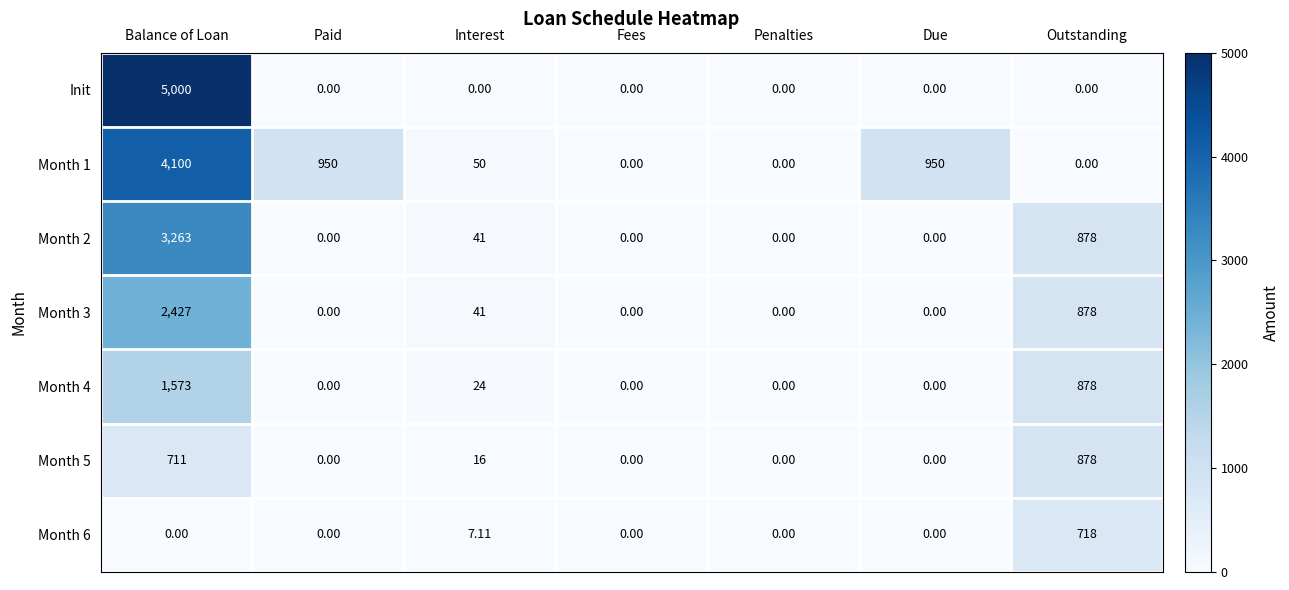

At which category does the chart reach its peak across all series?

Balance of Loan